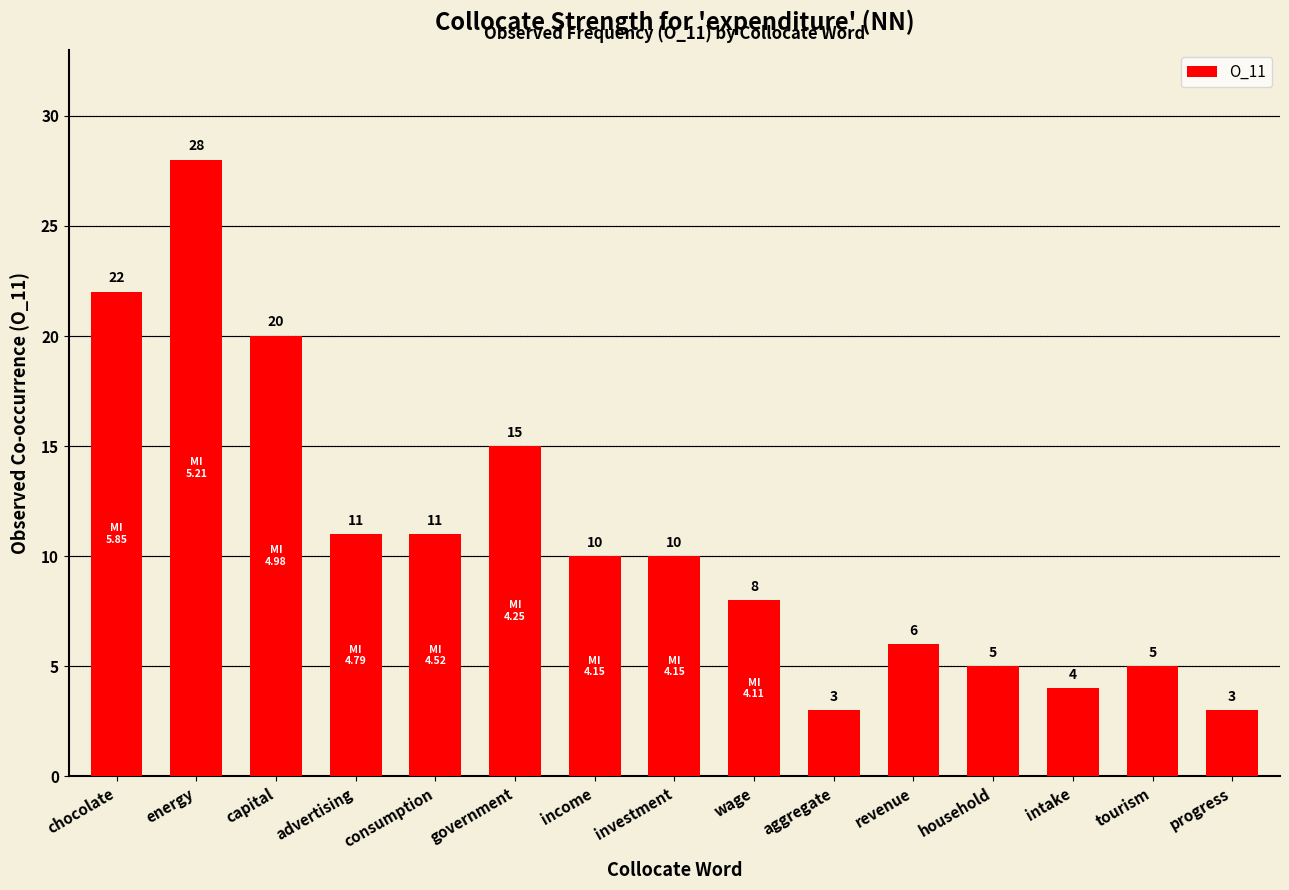

Reading right to left, transcribe all the data shown in this chart.

progress=3	tourism=5	intake=4	household=5	revenue=6	aggregate=3	wage=8	investment=10	income=10	government=15	consumption=11	advertising=11	capital=20	energy=28	chocolate=22